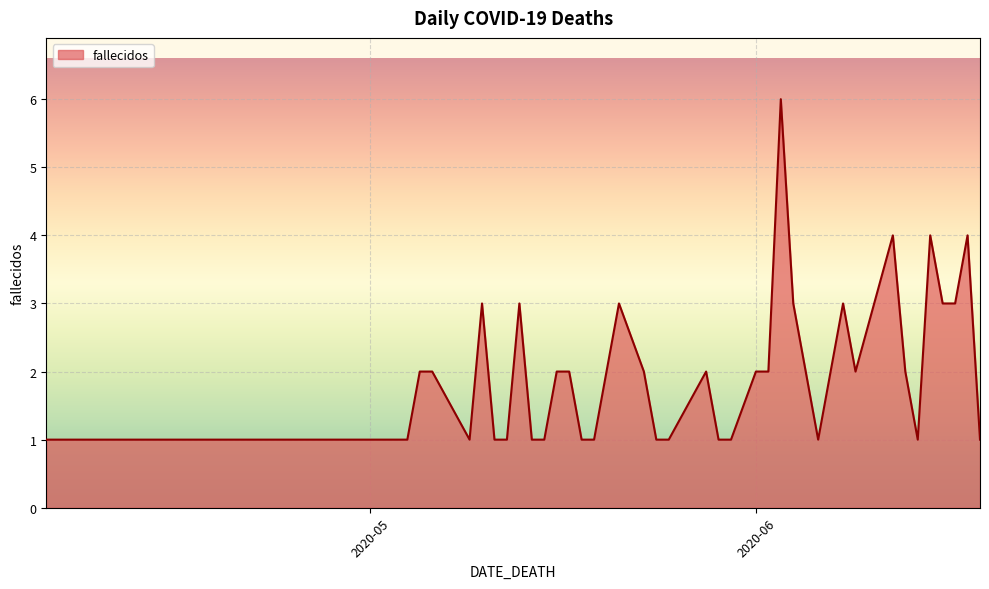

What is the maximum value shown in the chart?

6